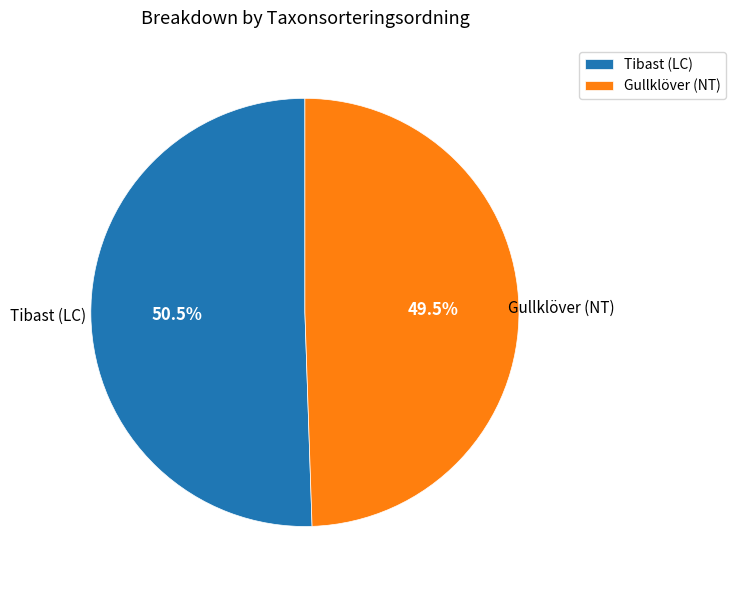

Does any single category account for the majority?

Yes